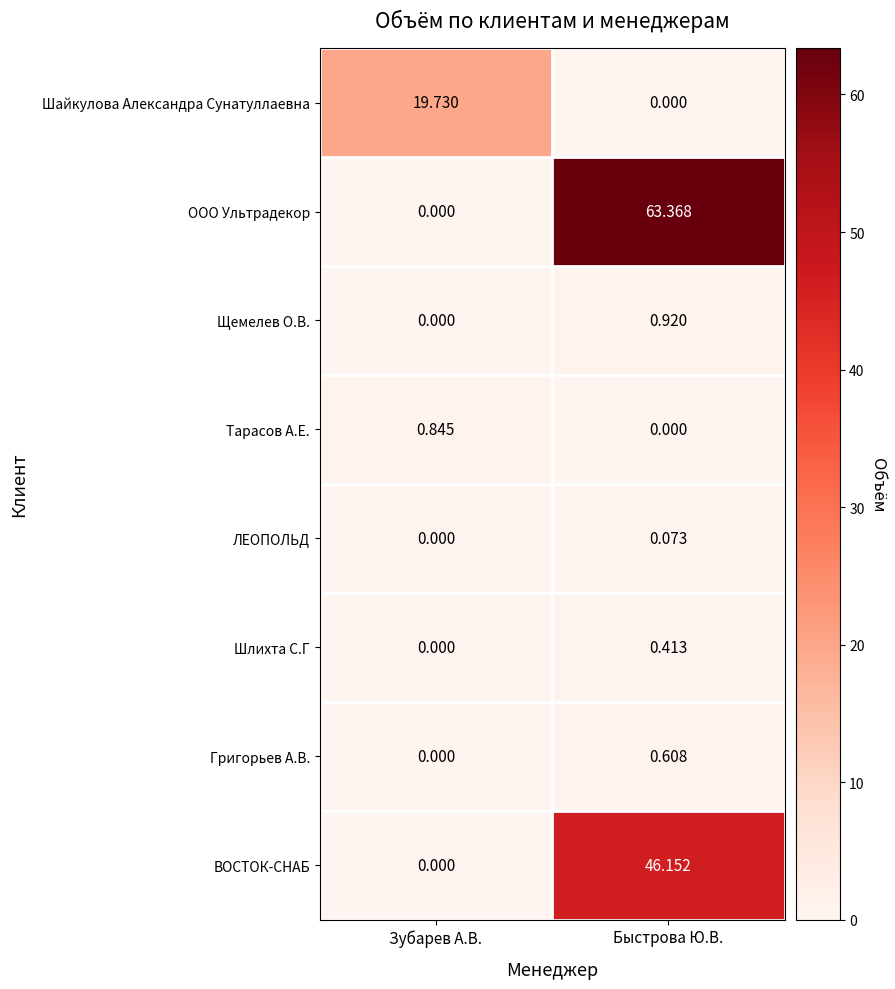

How many categories are shown in the chart?

2